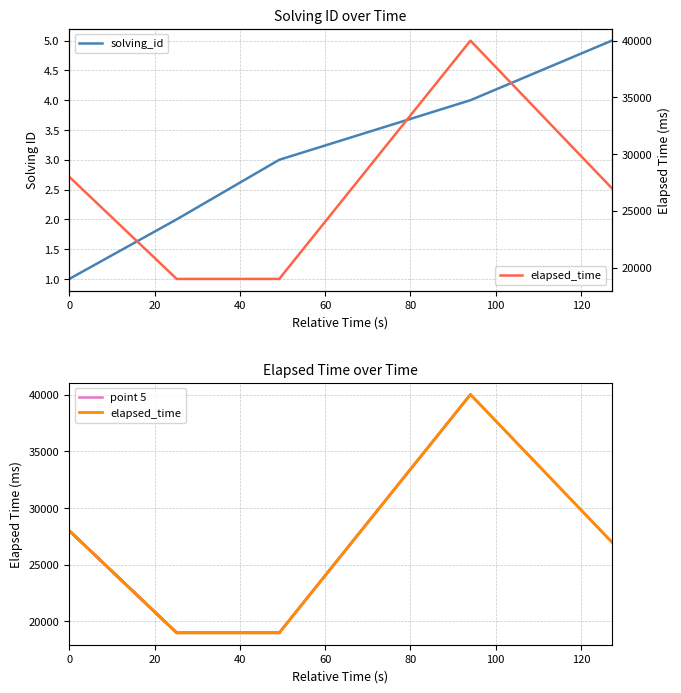

Rank the series by their maximum value, from highest to lowest.

point 5, elapsed_time, solving_id